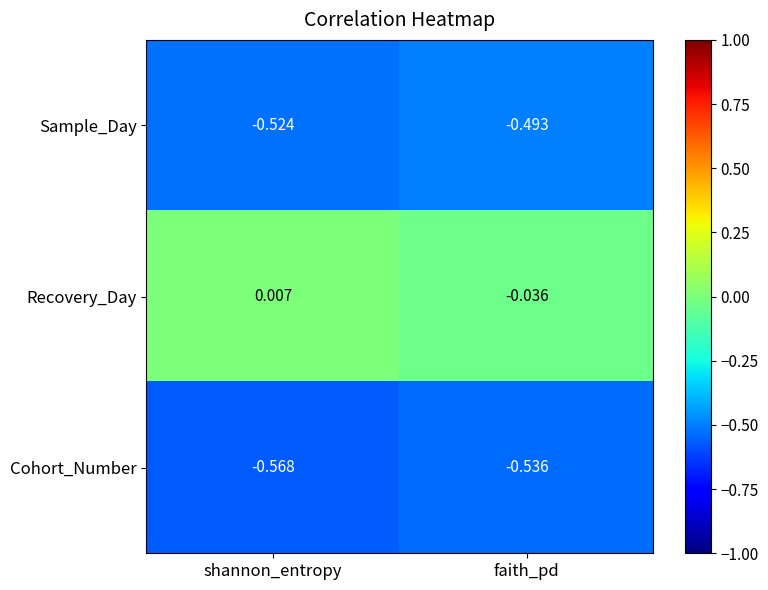

List the labels in order of Recovery_Day value, smallest first.

faith_pd, shannon_entropy